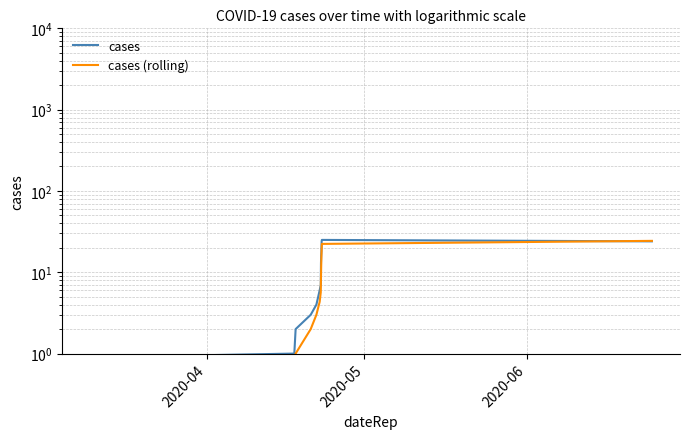

At 2020-06, list the series in order from largest to smallest.

cases, cases (rolling)